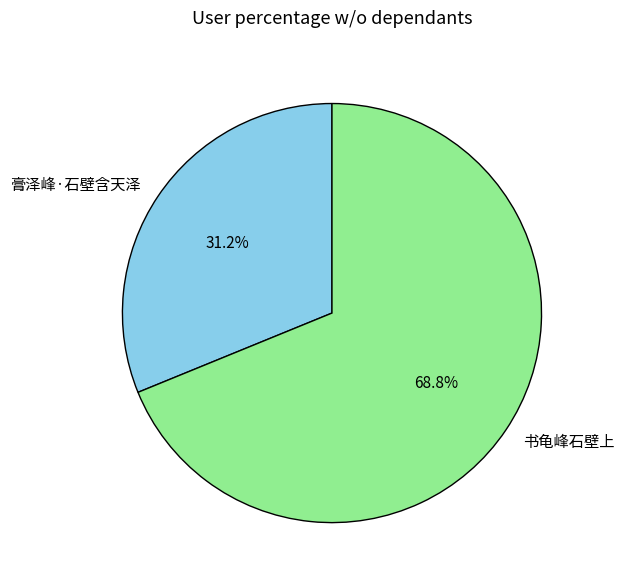

To the nearest percent, what is the average slice percentage?

50%